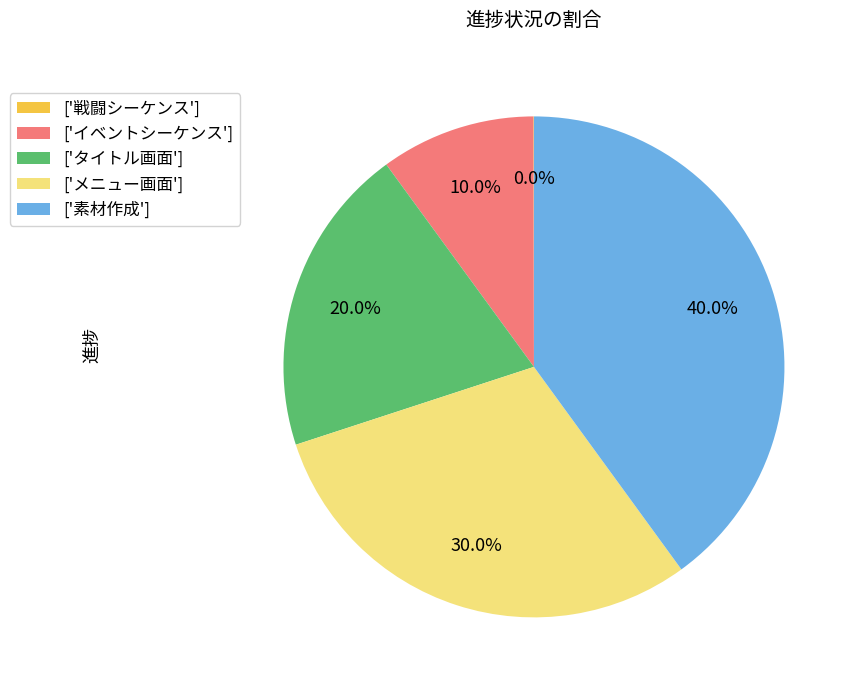

Does ['素材作成'] account for over 50% of the chart?

No